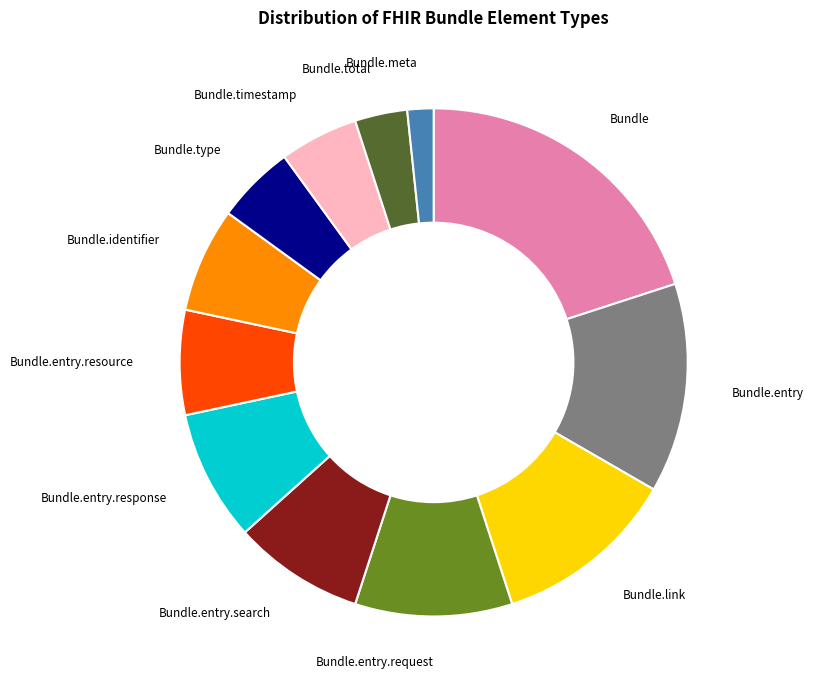

Is there any slice that represents more than half of the pie?

No